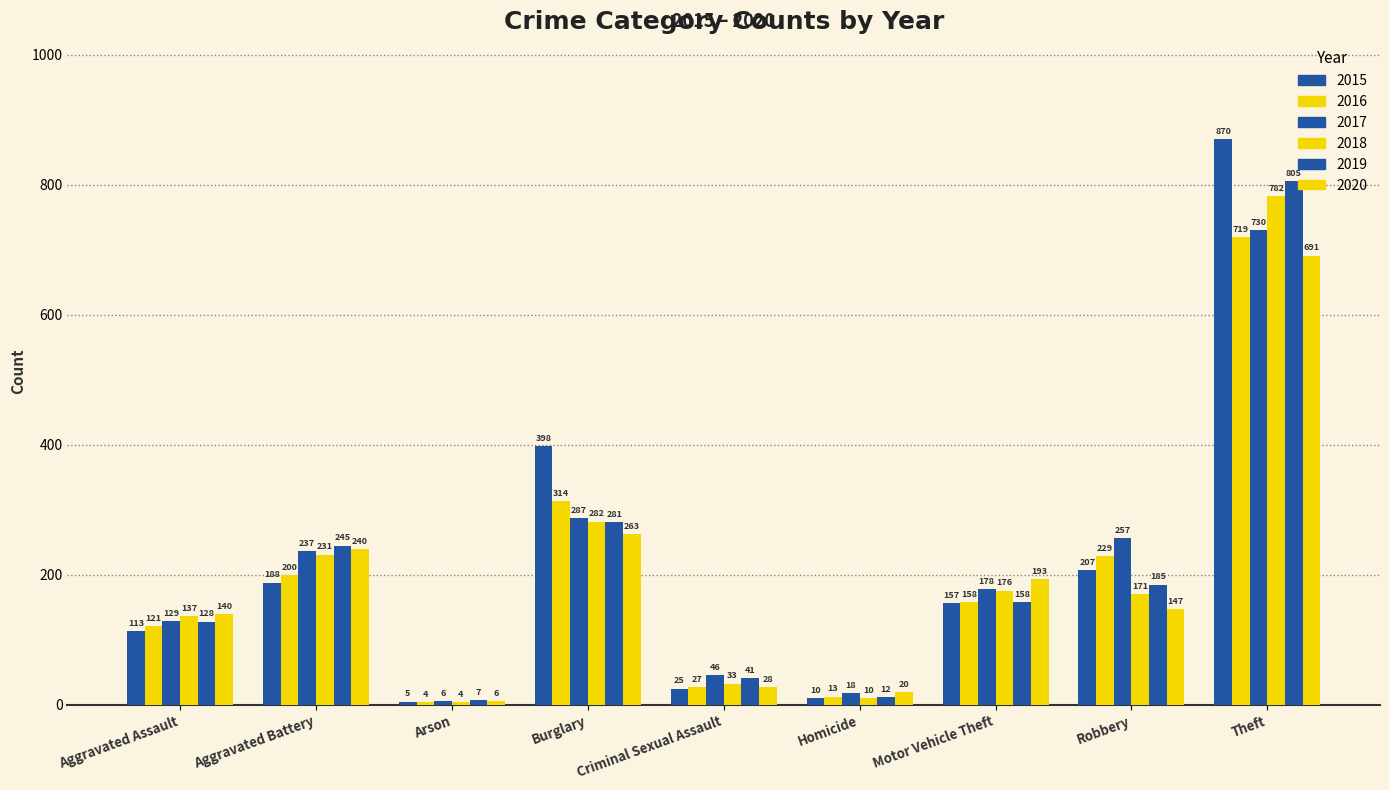

Count the number of categories in the chart.

9